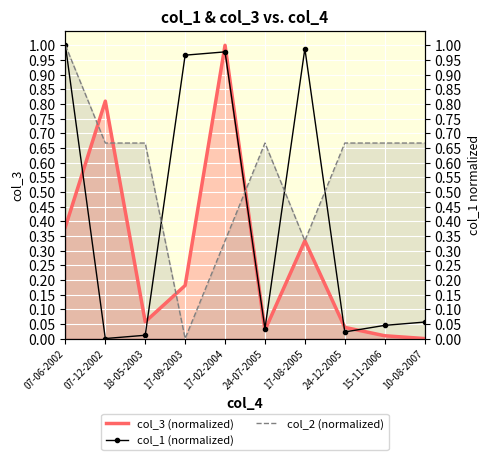

Between 18-05-2003 and 24-12-2005, which is larger?

18-05-2003